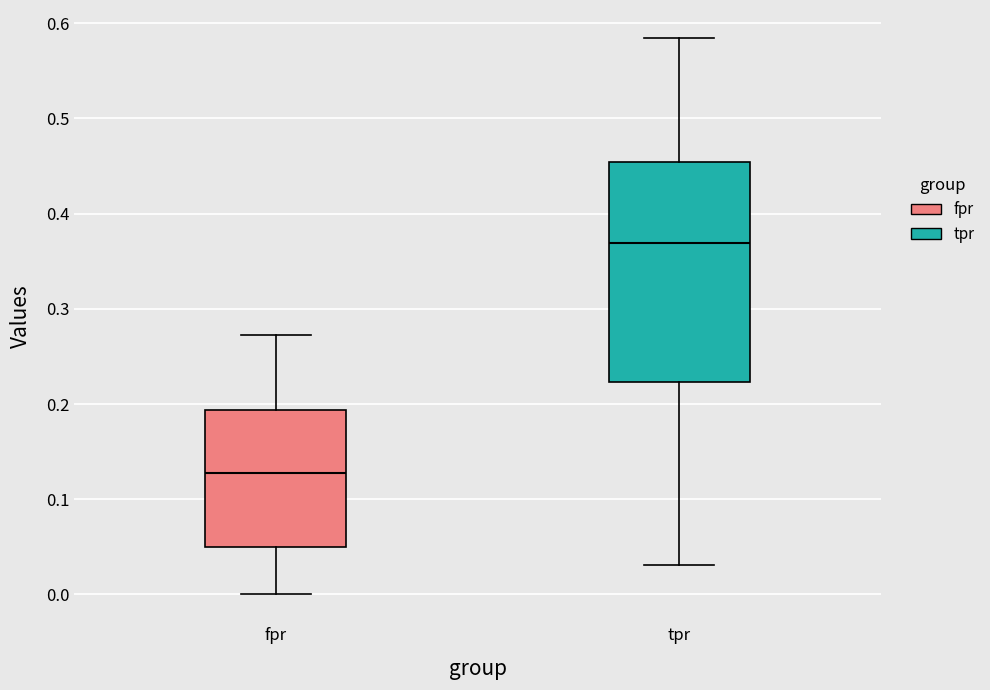

Reading left to right, transcribe this box plot: for each box, give where its median line is, the range the box spans, and where its two whiskers end, as read against the y-axis. The values are not printed on the chart, so give them approximately, as read against the axis.

fpr: median 0.13, box 0.05 to 0.19, whiskers 0.00 to 0.27
tpr: median 0.37, box 0.22 to 0.45, whiskers 0.03 to 0.58